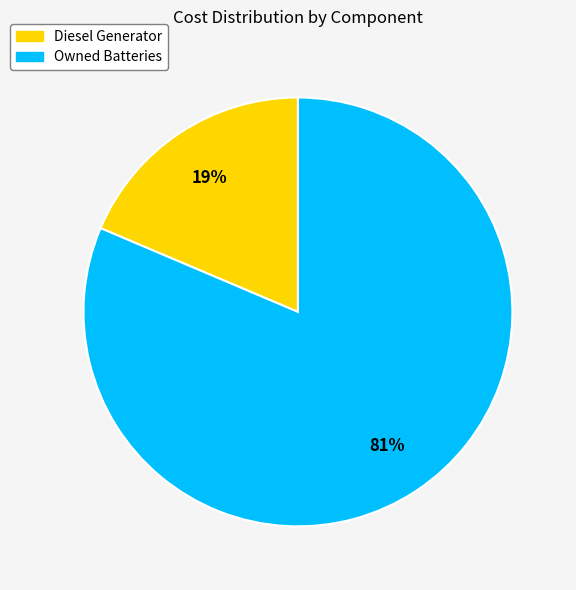

Is it true that Owned Batteries is 92% of the pie?

False